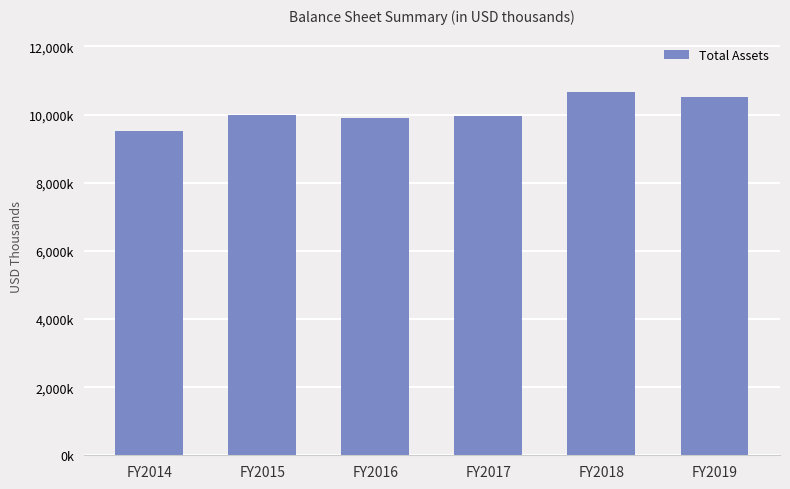

At which category does the chart reach its peak across all series?

FY2018